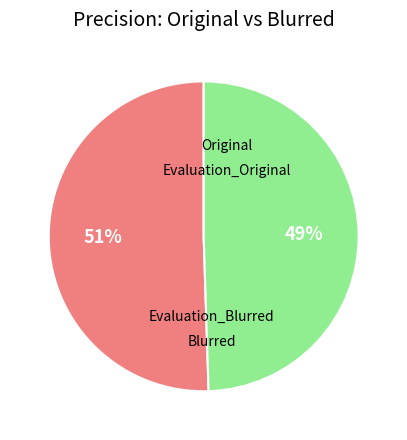

To the nearest percent, what is the average slice percentage?

50%